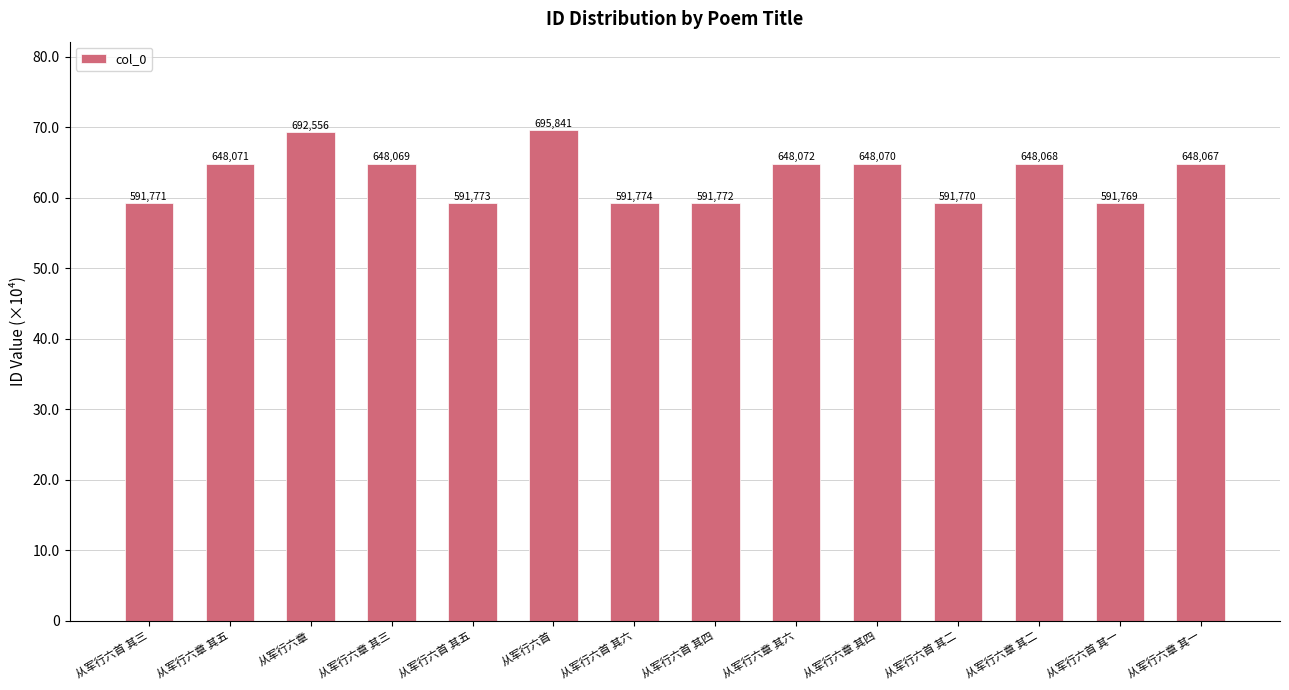

What is the smallest value displayed?

591769